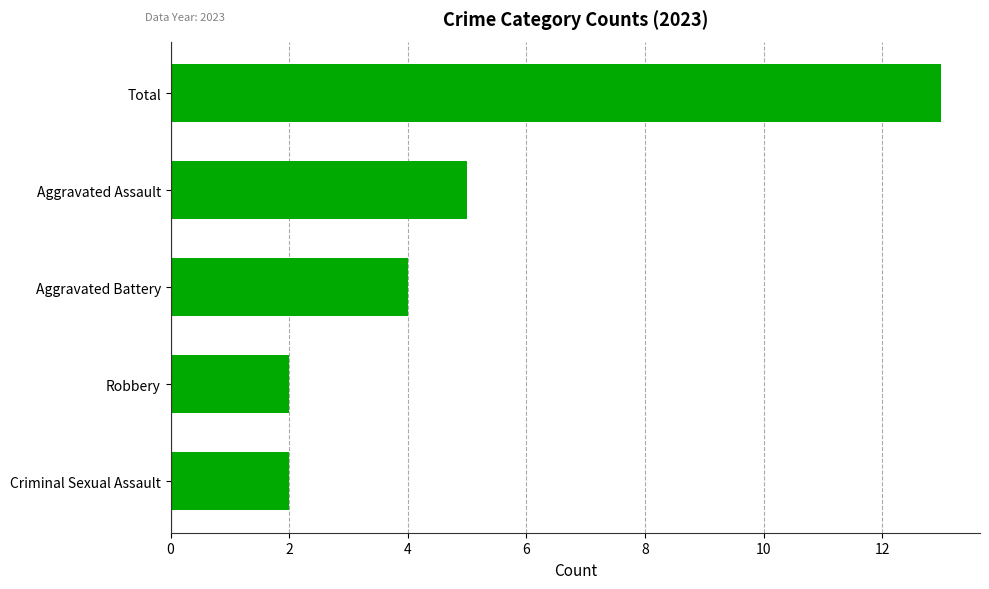

The value at Aggravated Battery is 4. True or false?

True